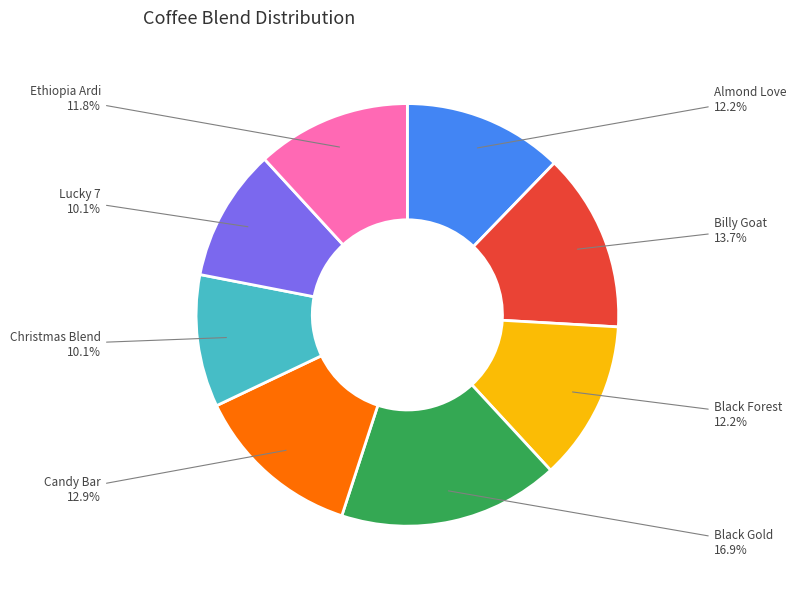

Which category has the biggest portion of the pie?

Black Gold